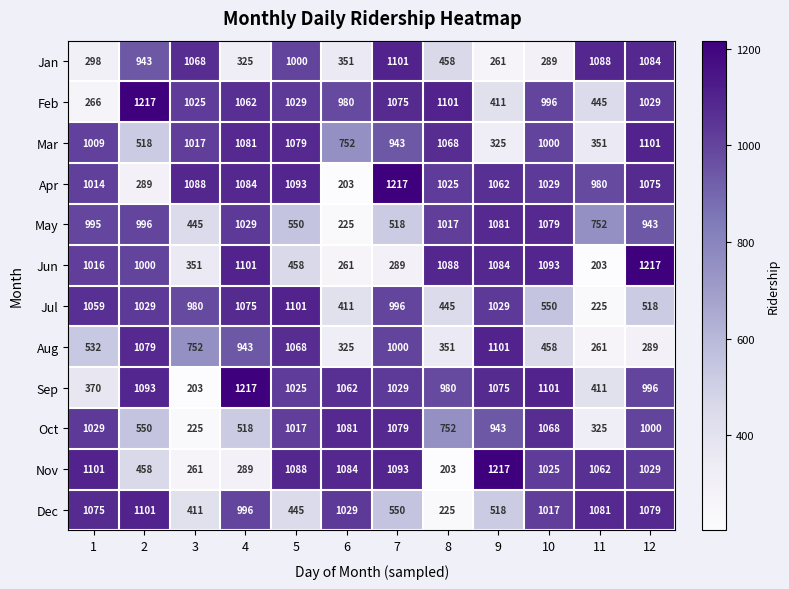

Which category has the highest value in the Jan series?

7